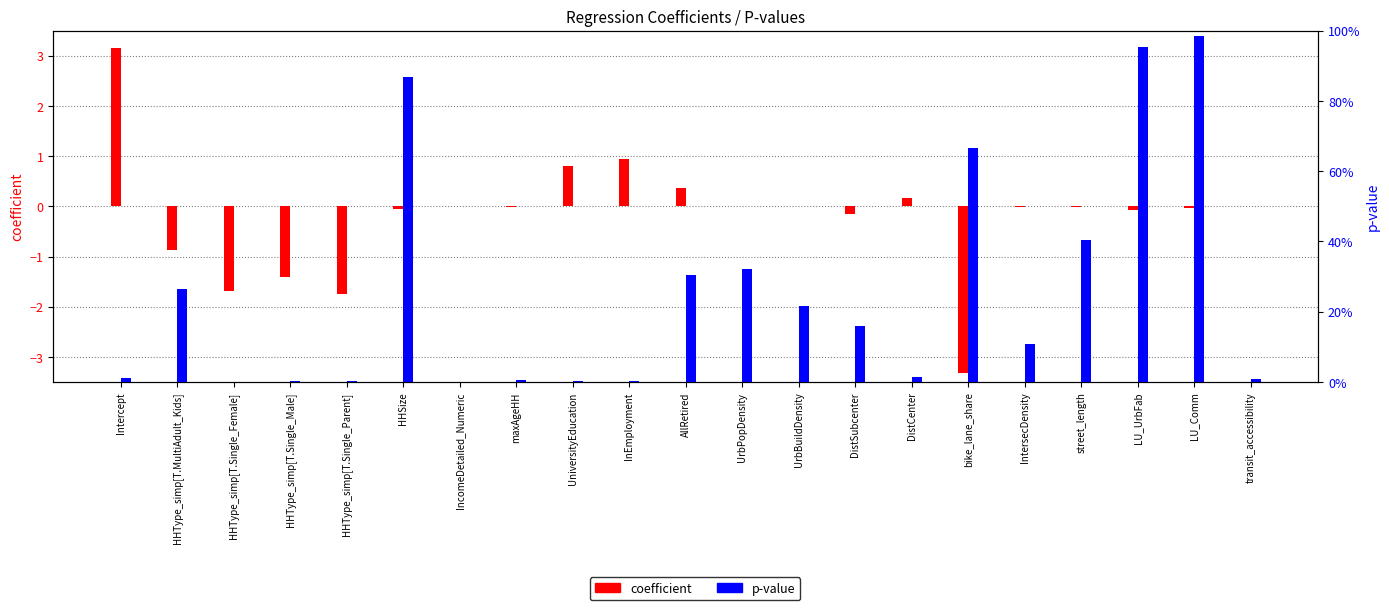

Does the chart contain any negative values?

Yes